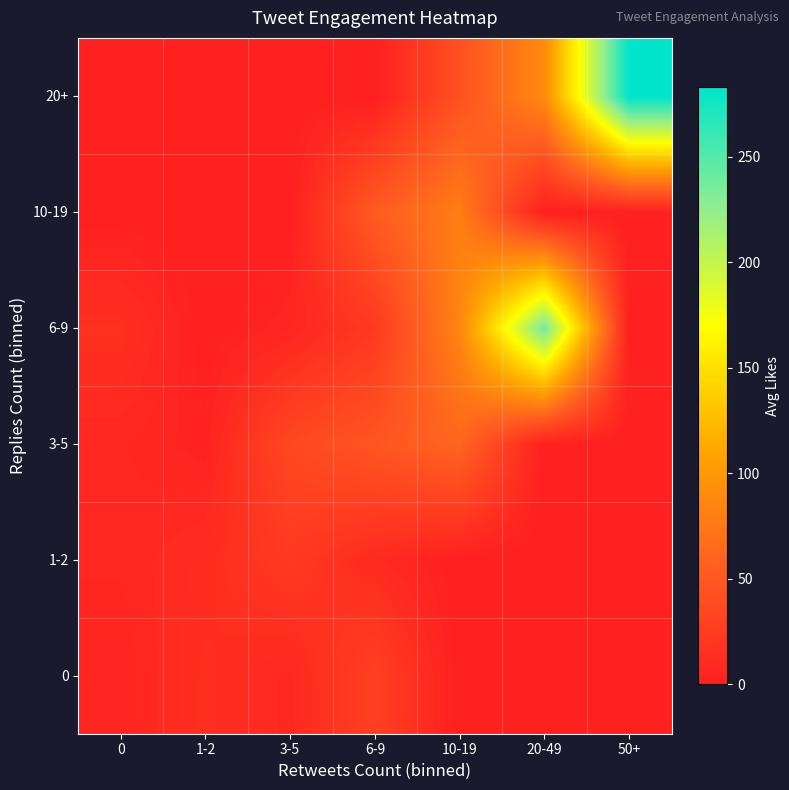

At how many categories does at least one series exceed 93?

2